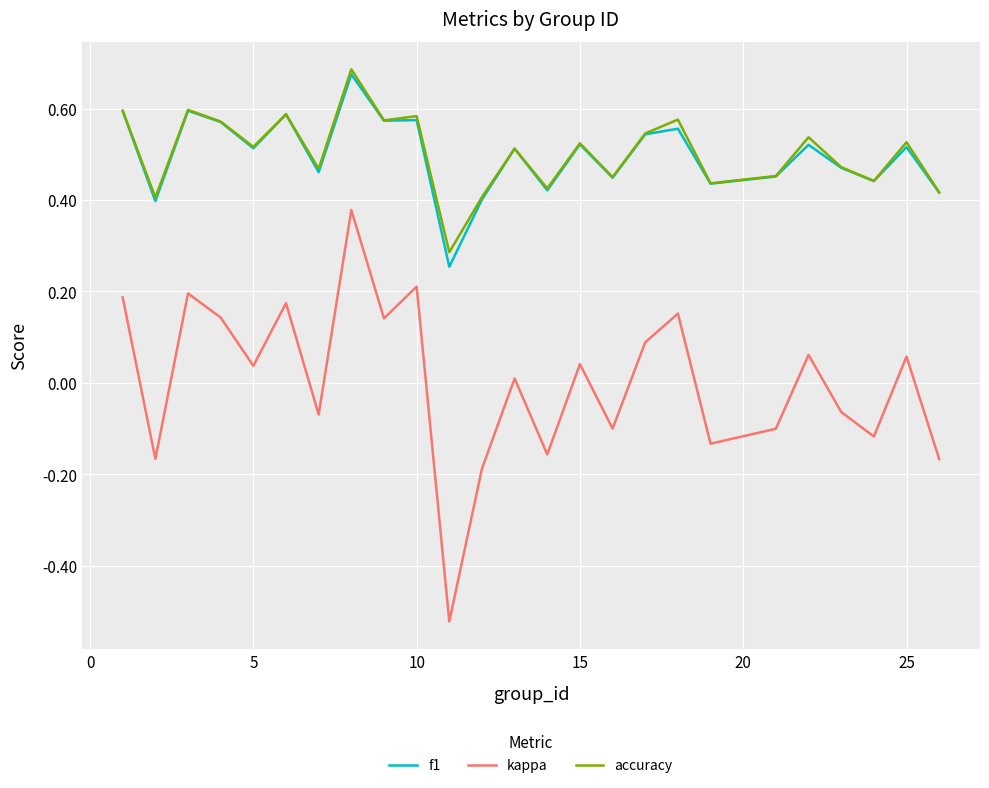

In accuracy, how many points are higher than both neighbors (excluding endpoints)?

9